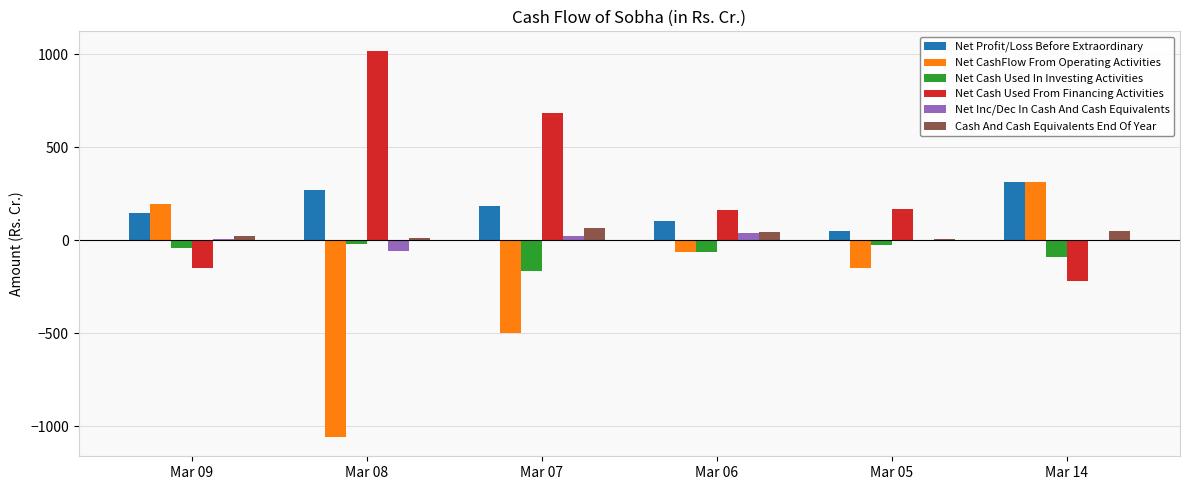

What is the sum of all Net Cash Used From Financing Activities values?

1668.2